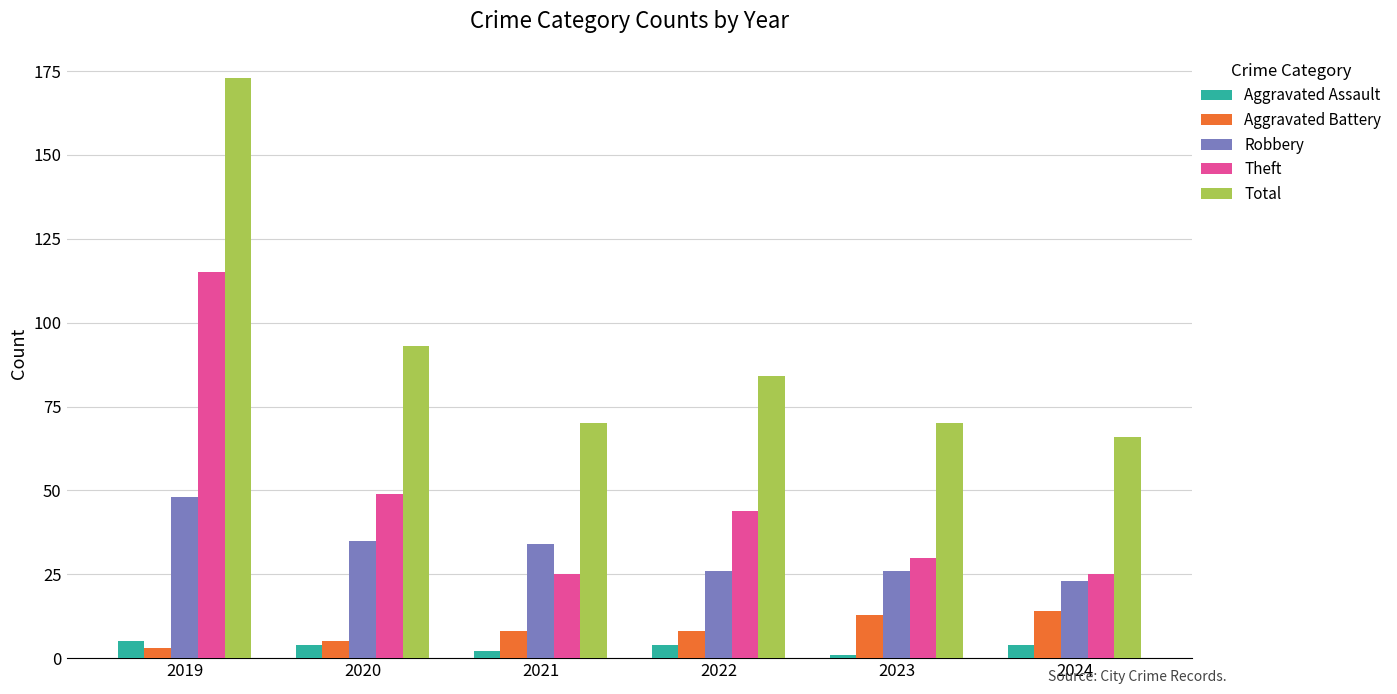

What are all the series names shown in the legend?

Aggravated Assault, Aggravated Battery, Robbery, Theft, Total